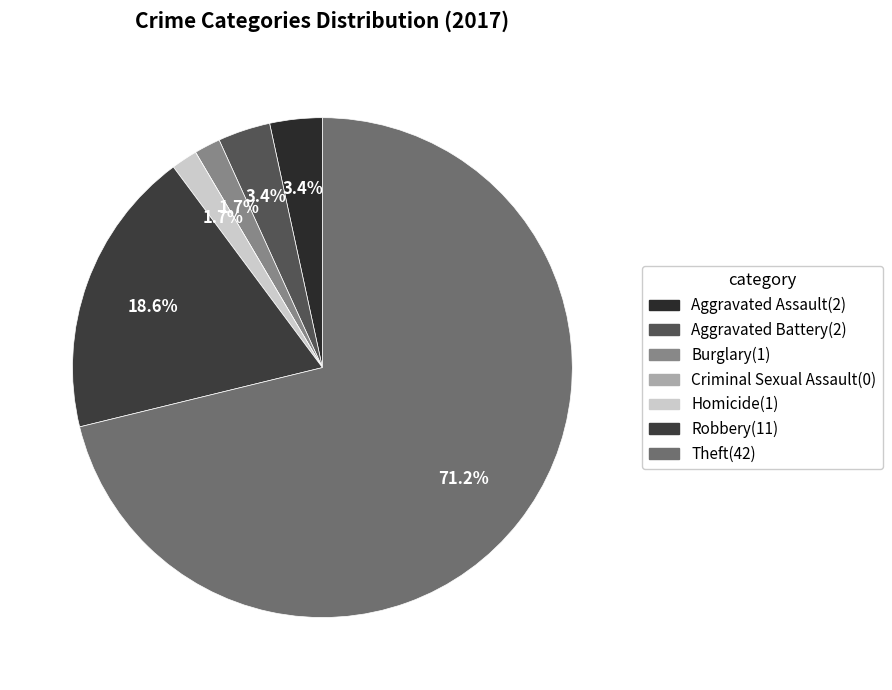

Does Theft represent more than half of the total?

Yes